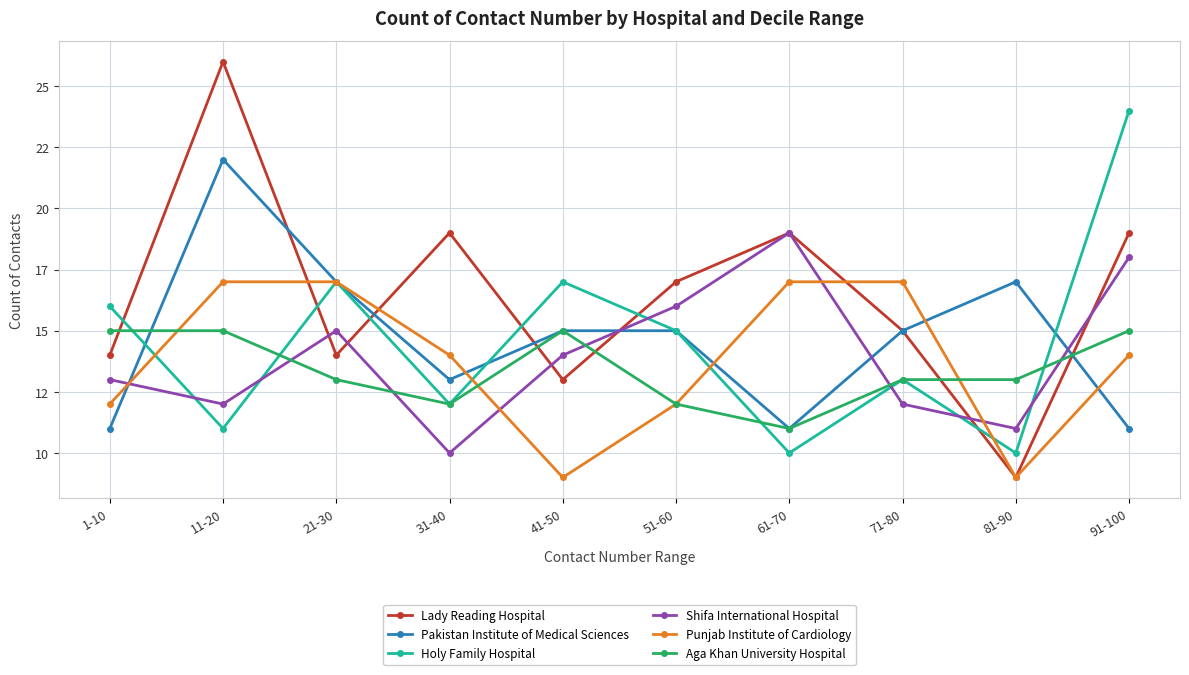

How many interior local peaks does the Shifa International Hospital series have?

2